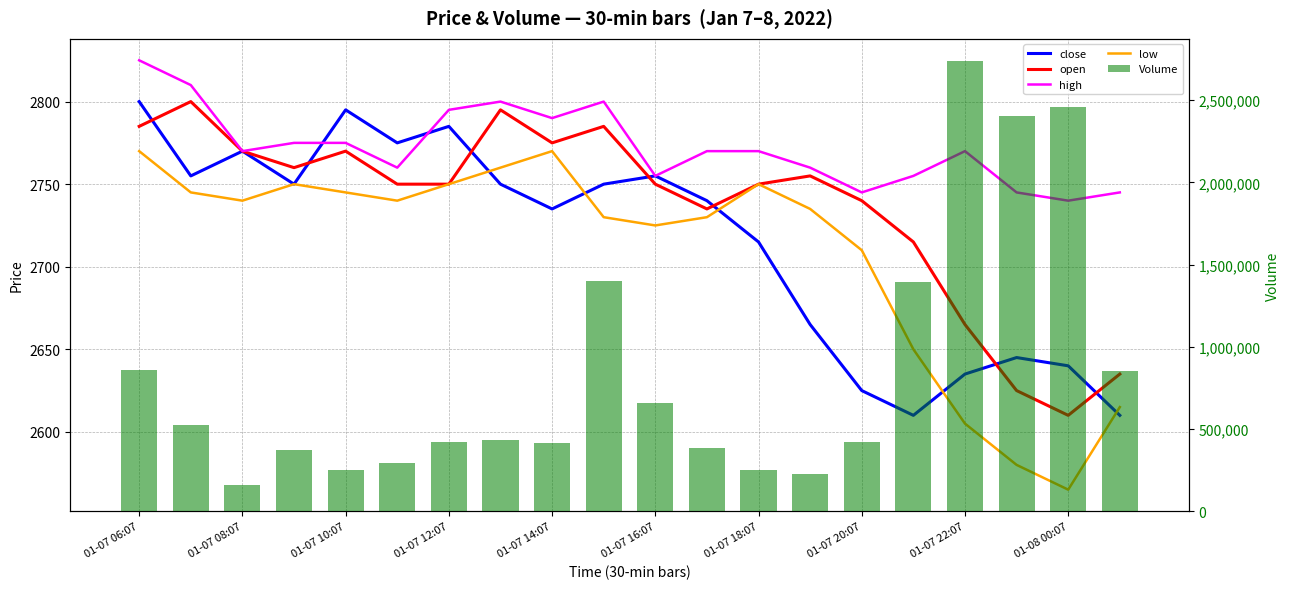

Is the value of open at 01-07 06:07 greater than the value of Volume at 01-07 16:07?

No